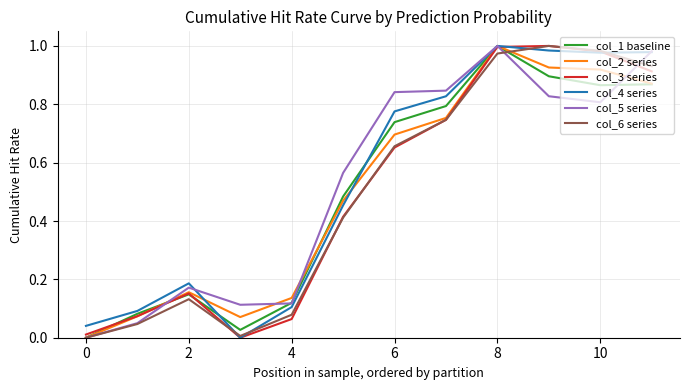

What is the difference between the second highest and second lowest values in the col_5 series series?

0.9